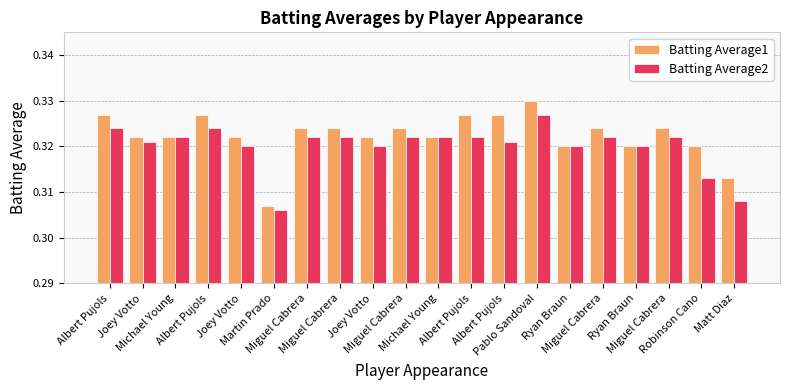

Are the bars grouped side by side (vs. stacked)?

Yes